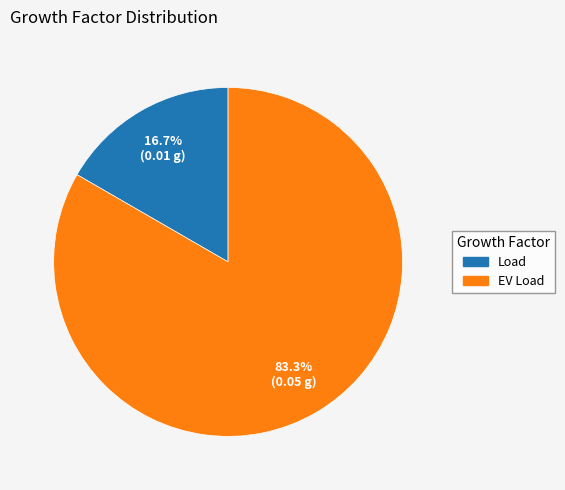

Is there any slice that represents more than half of the pie?

Yes